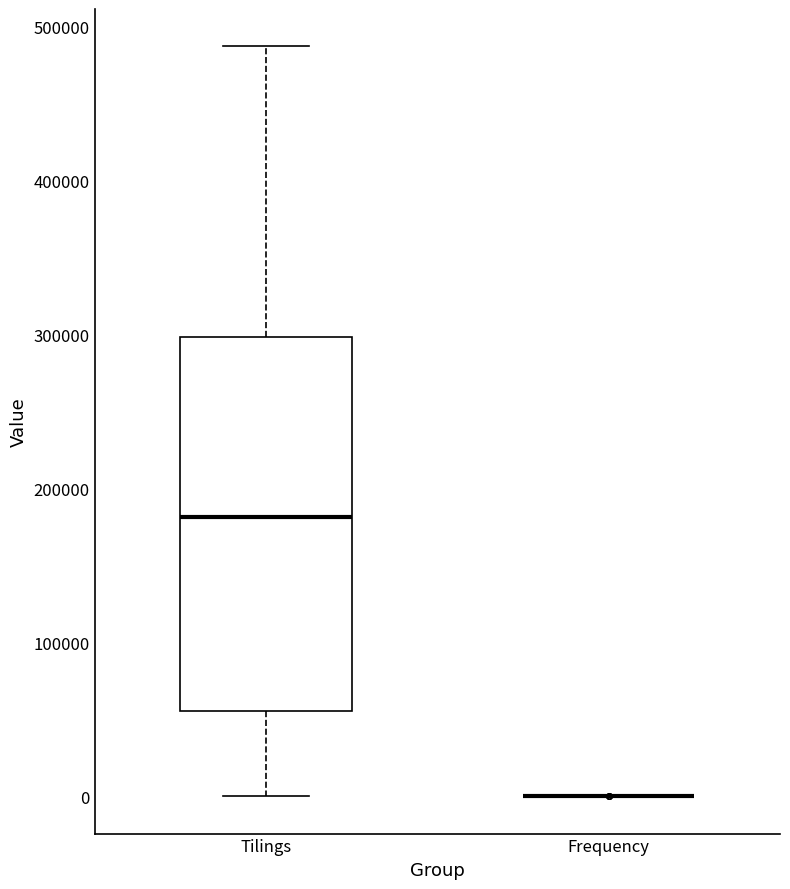

Where is the lower edge of the box for Tilings on the y-axis? The values are not printed on the chart, so give them approximately, as read against the axis.

60000